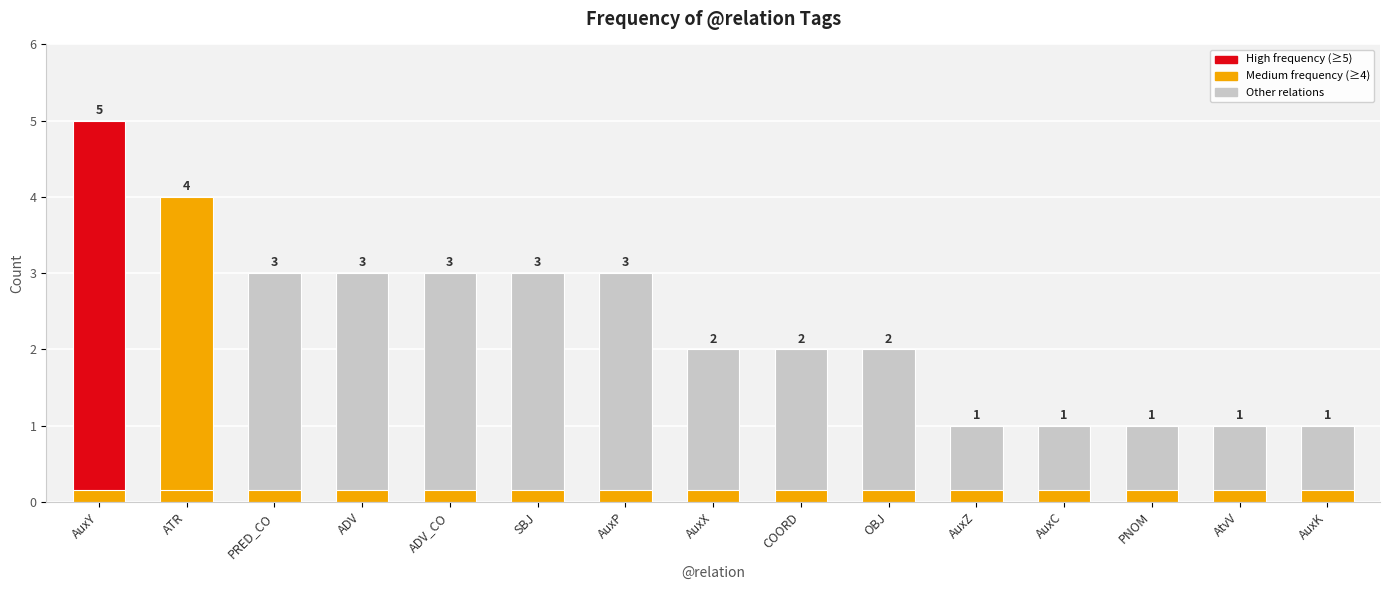

Which series has the largest total across all categories?

Count